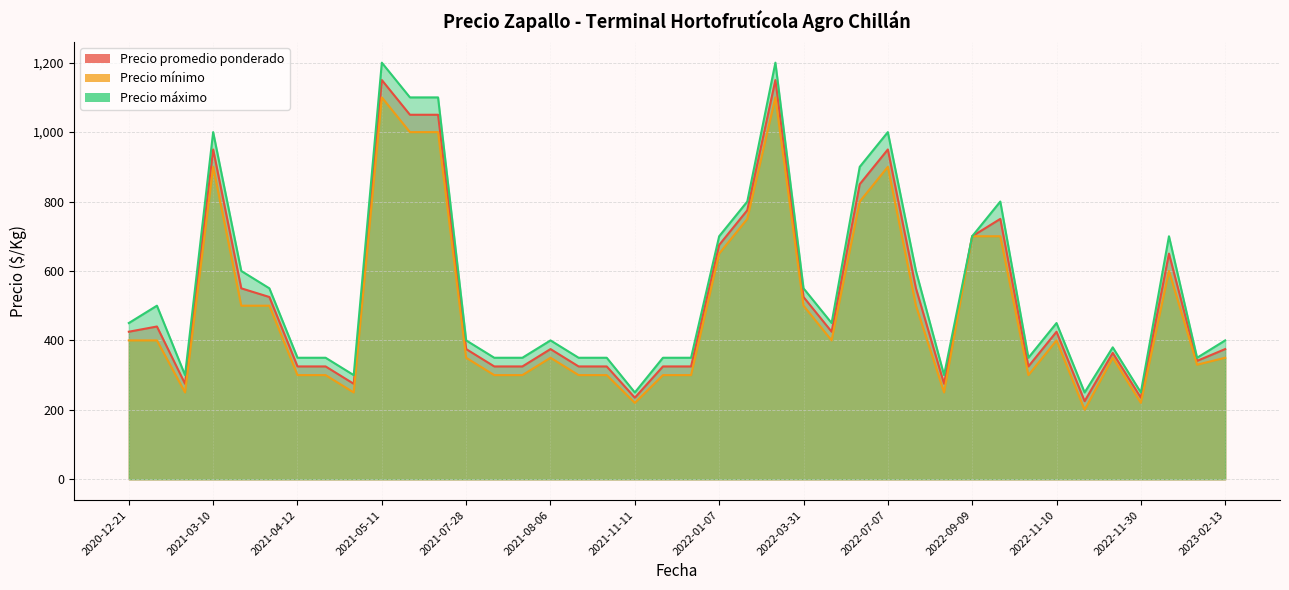

The Precio promedio ponderado series shows 1150 at 2022-03-03. True or false?

True